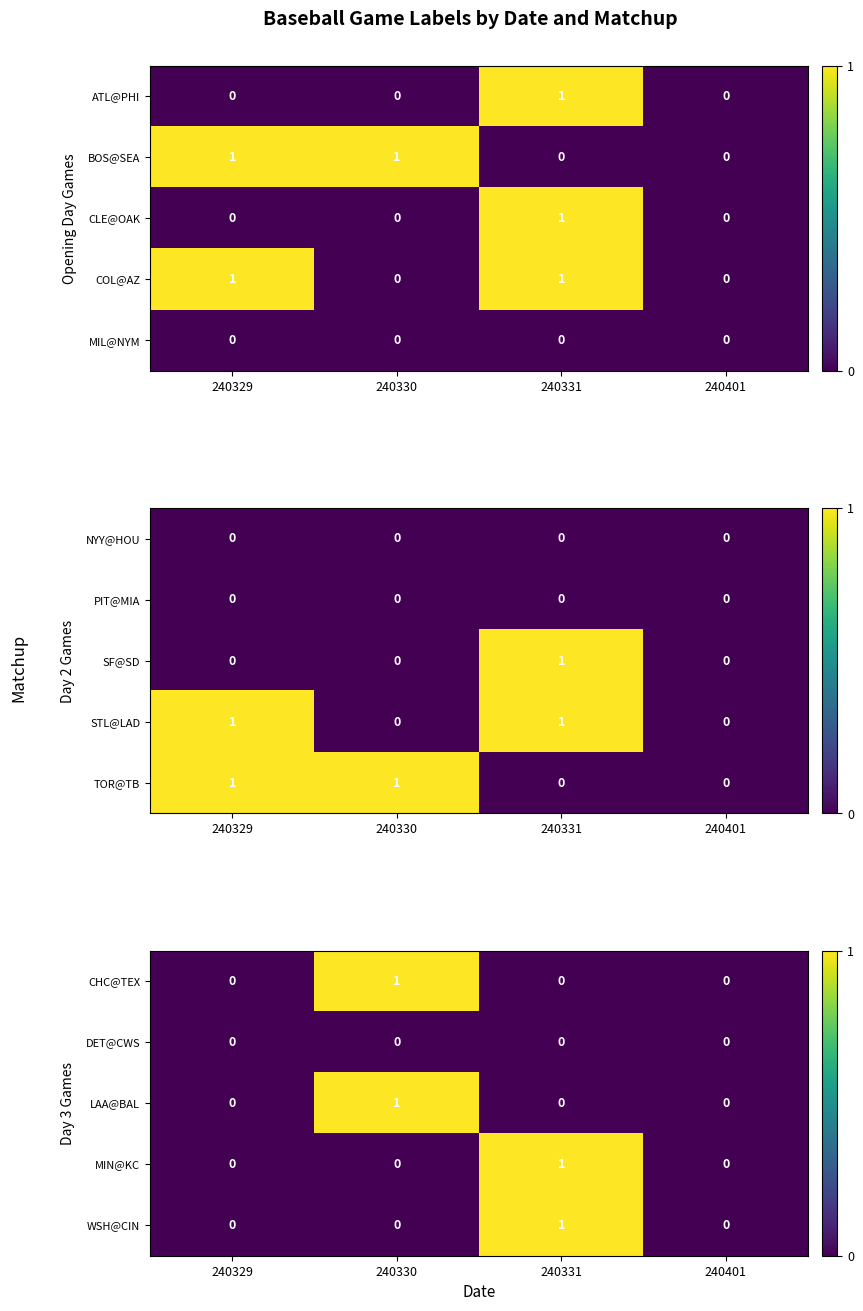

The value of CHC@TEX at 240330 is 1. True or false?

True